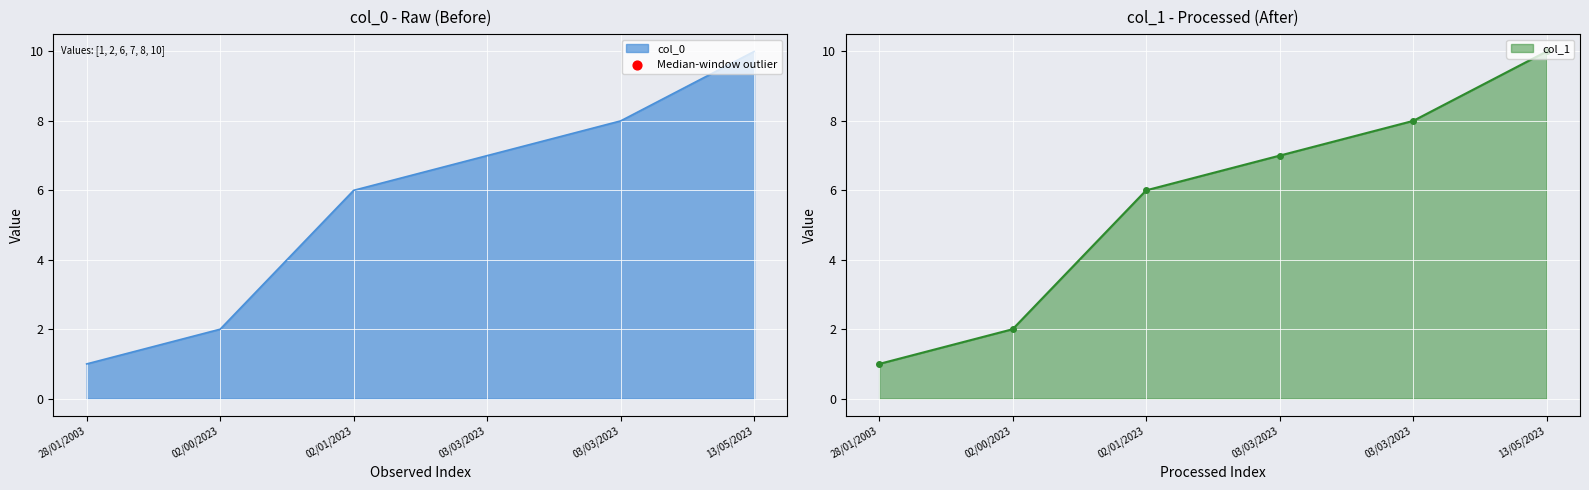

Is the value of col_0 at 02/01/2023 greater than the value of col_1 at 03/03/2023?

No